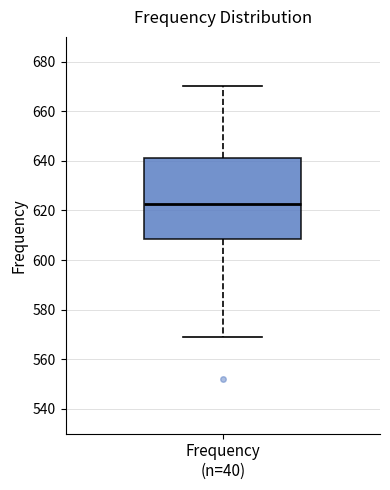

Read this box plot against the y-axis: the position of the median line, the range covered by the box, and the ends of both whiskers. The values are not printed on the chart, so give them approximately, as read against the axis.

median 622, box 608 to 642, whiskers 570 to 670